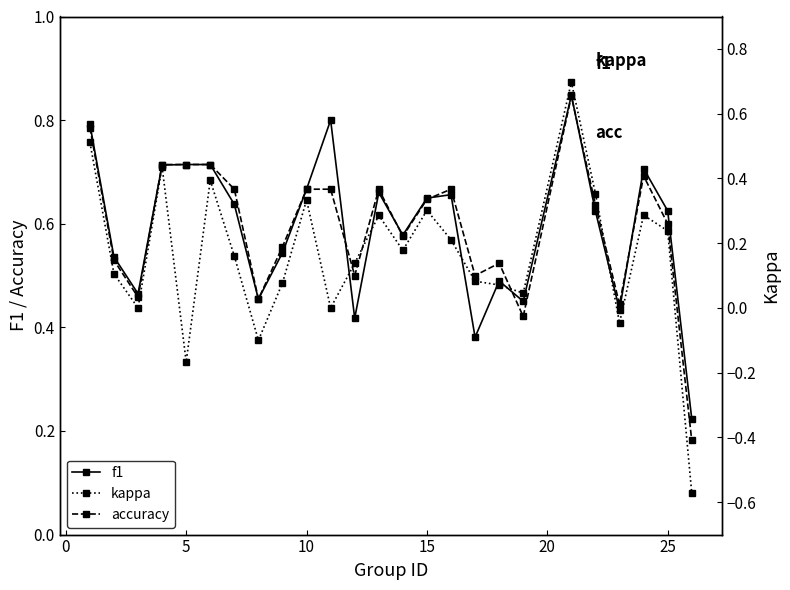

Is the value of kappa at 24 greater than the value of accuracy at 0?

No